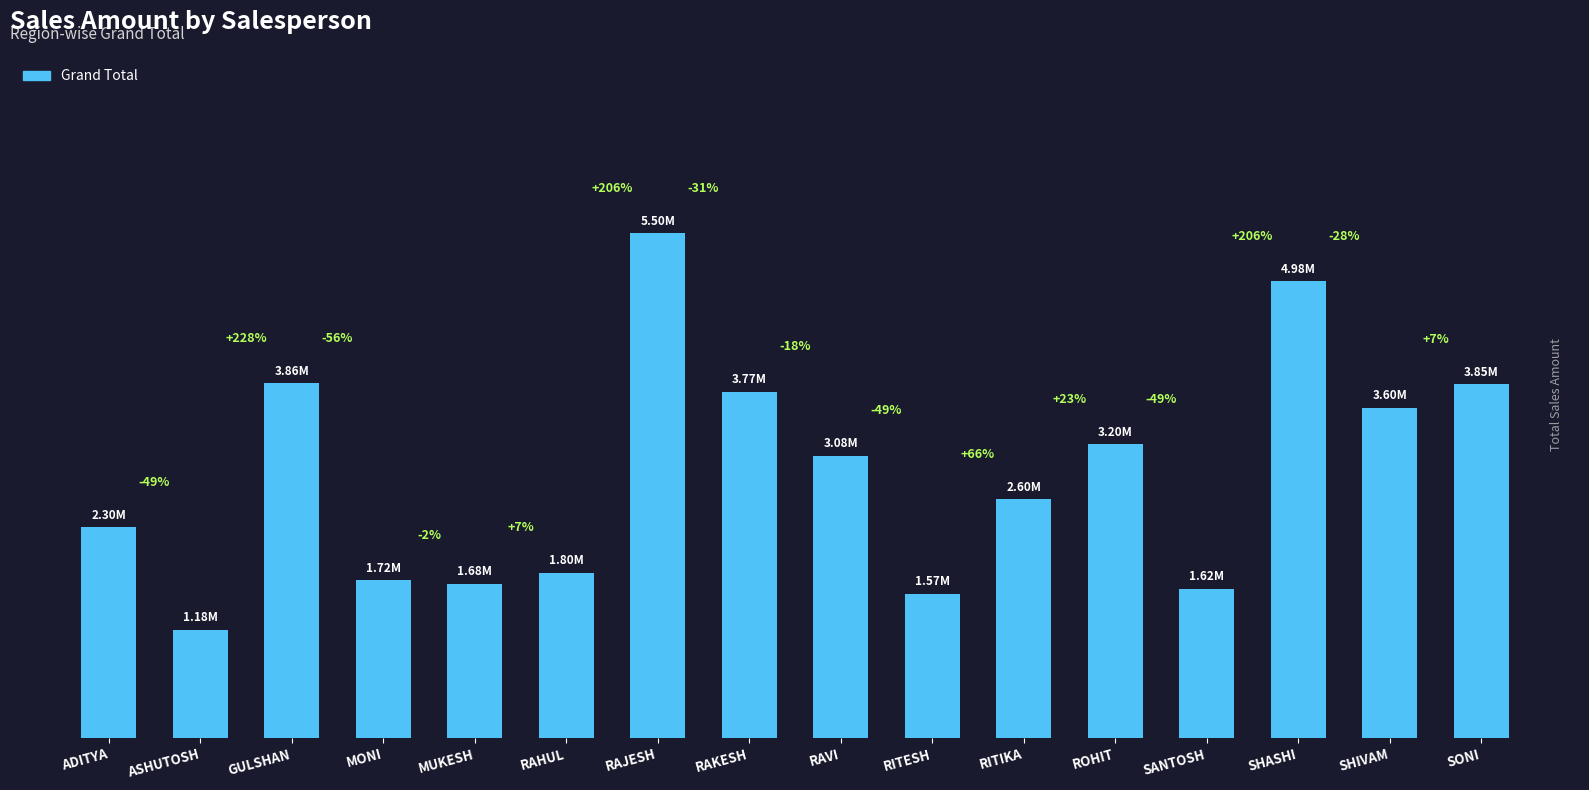

Which label corresponds to the smallest value in the chart?

ASHUTOSH